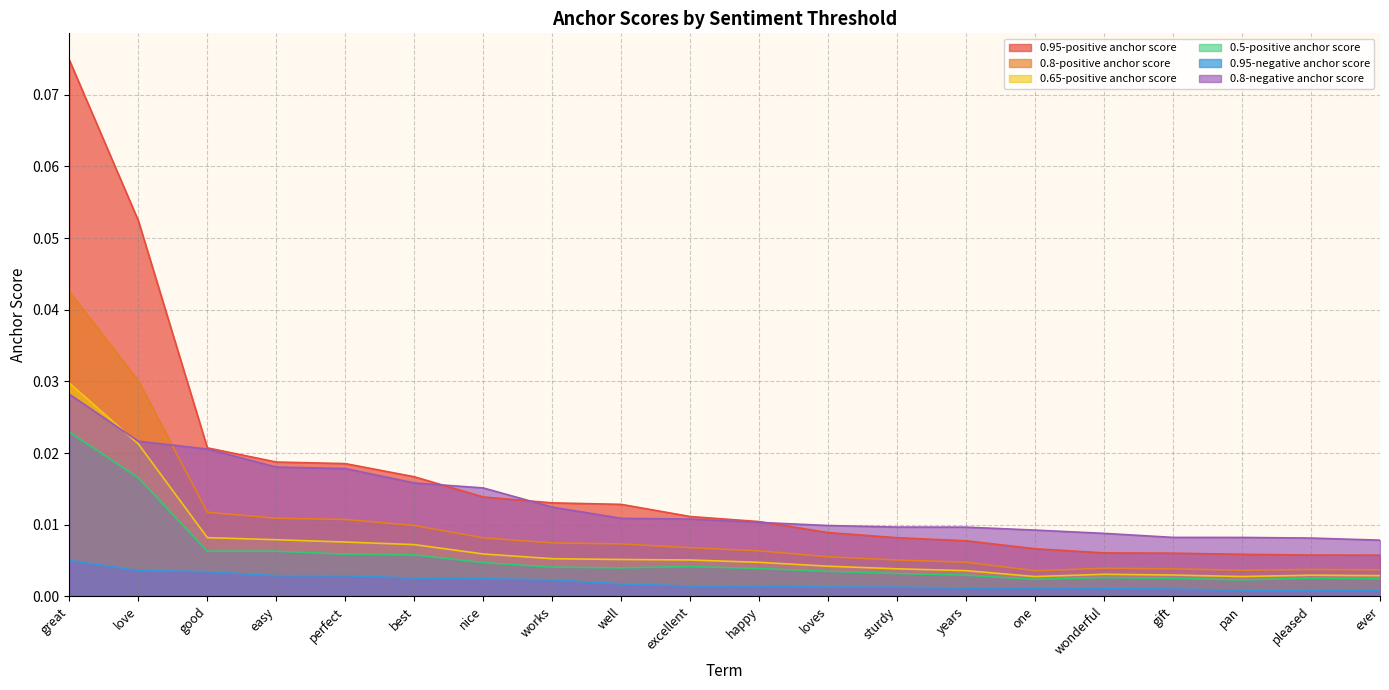

At how many categories does at least one series exceed 0?

20